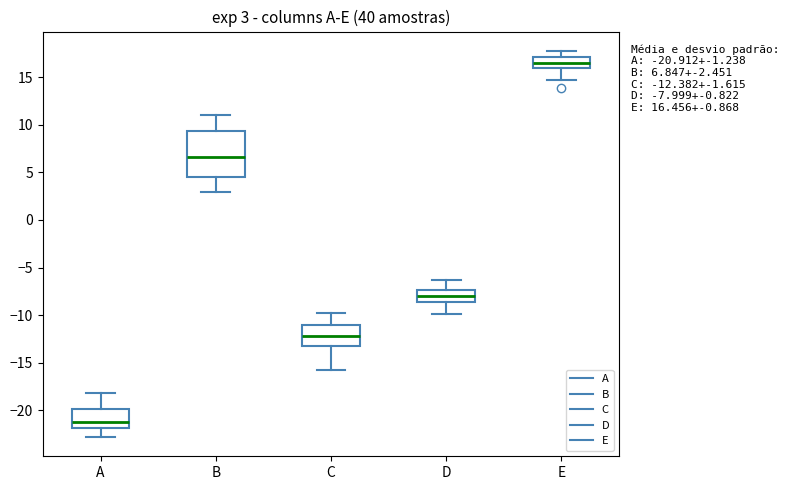

Comparing the boxes themselves (not the whiskers), which one is the tallest?

B